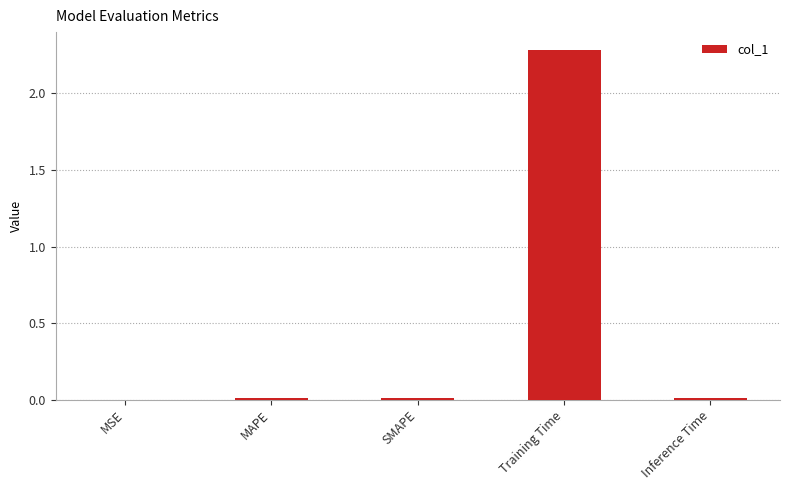

What is the sum of all values?

2.3